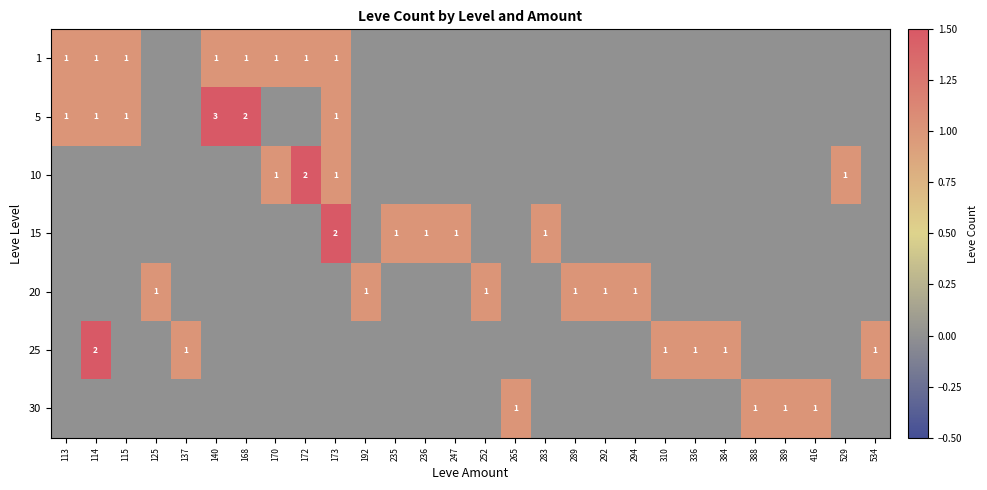

True or false: 1 has a value of 0 at 113.

False